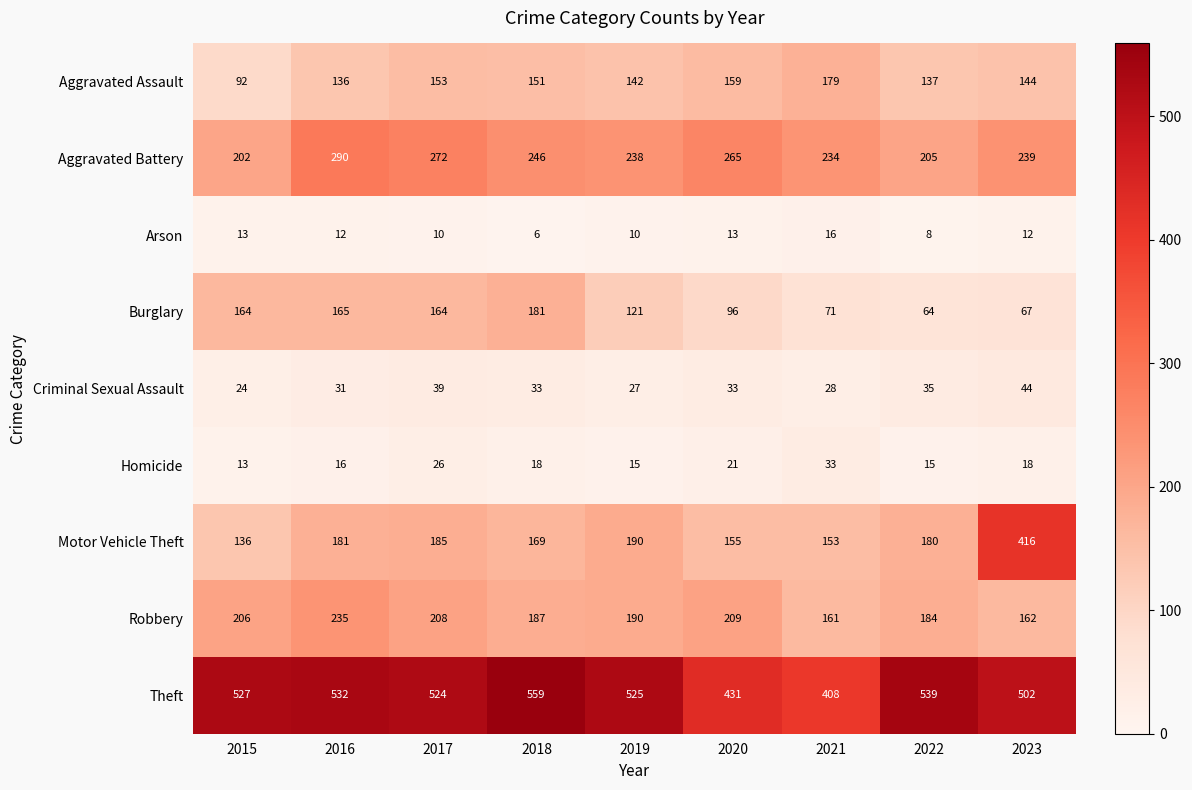

At which category is the sum across all series the highest?

2023